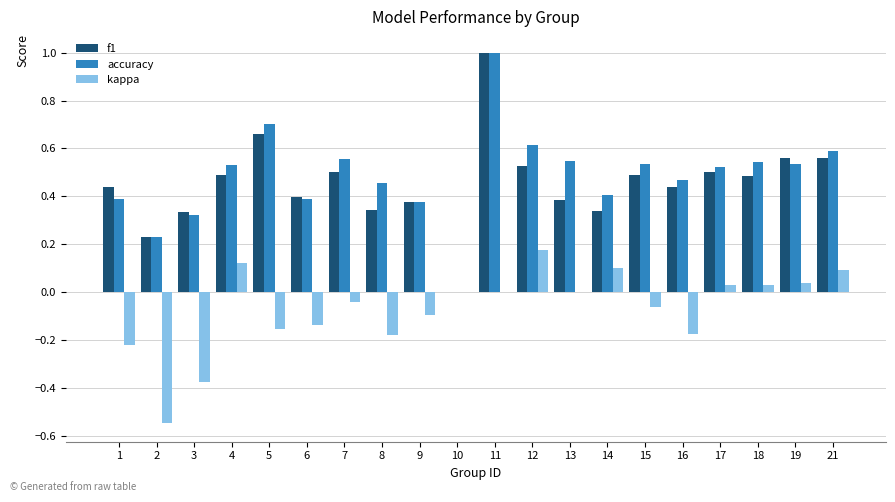

Is it true that f1 equals 0.6 at 19?

True